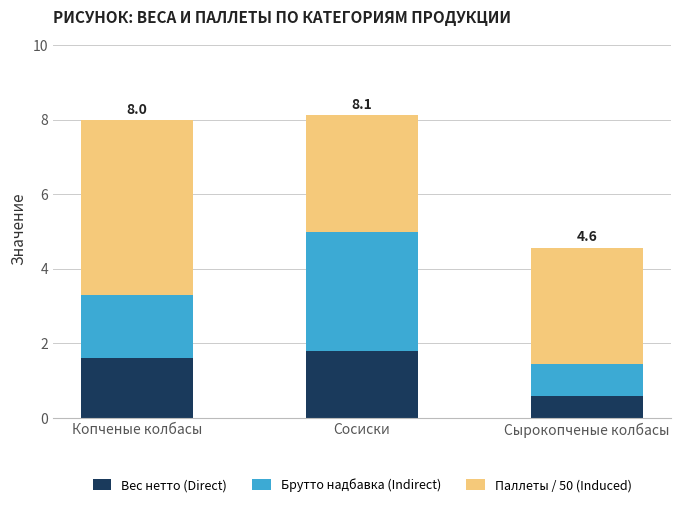

What is the total value across all series at Копченые колбасы?

8.0